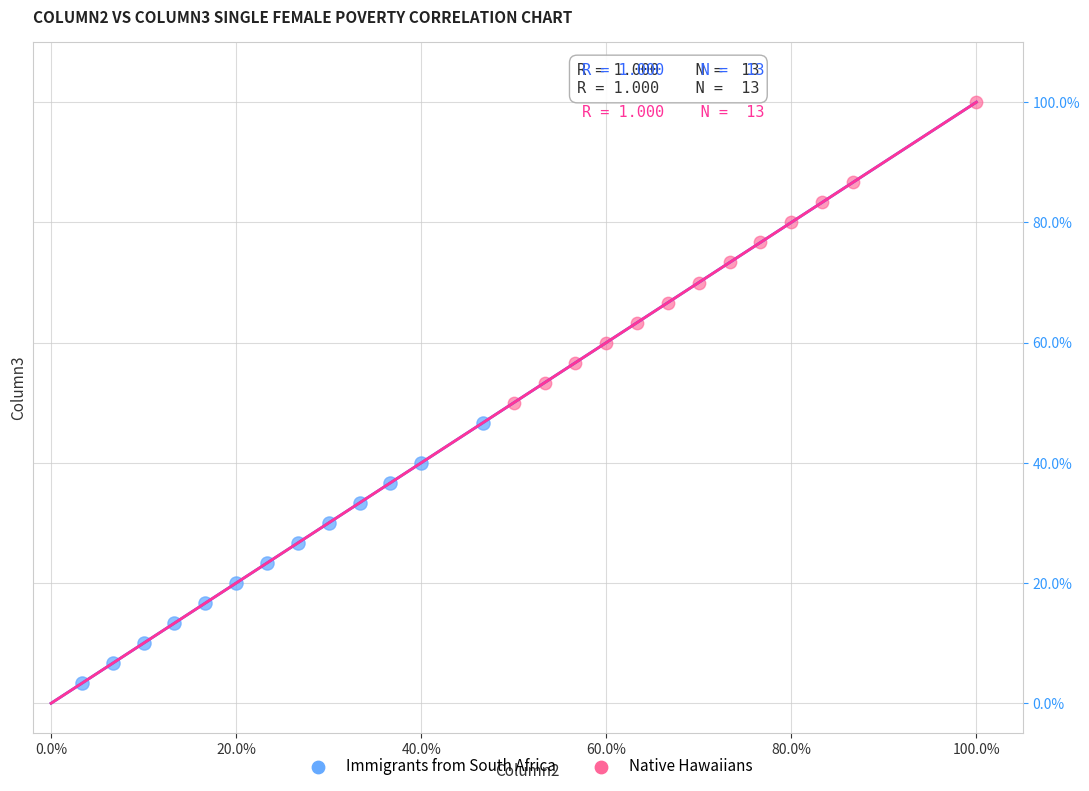

Which series contains the lowest Y value?

Immigrants from South Africa